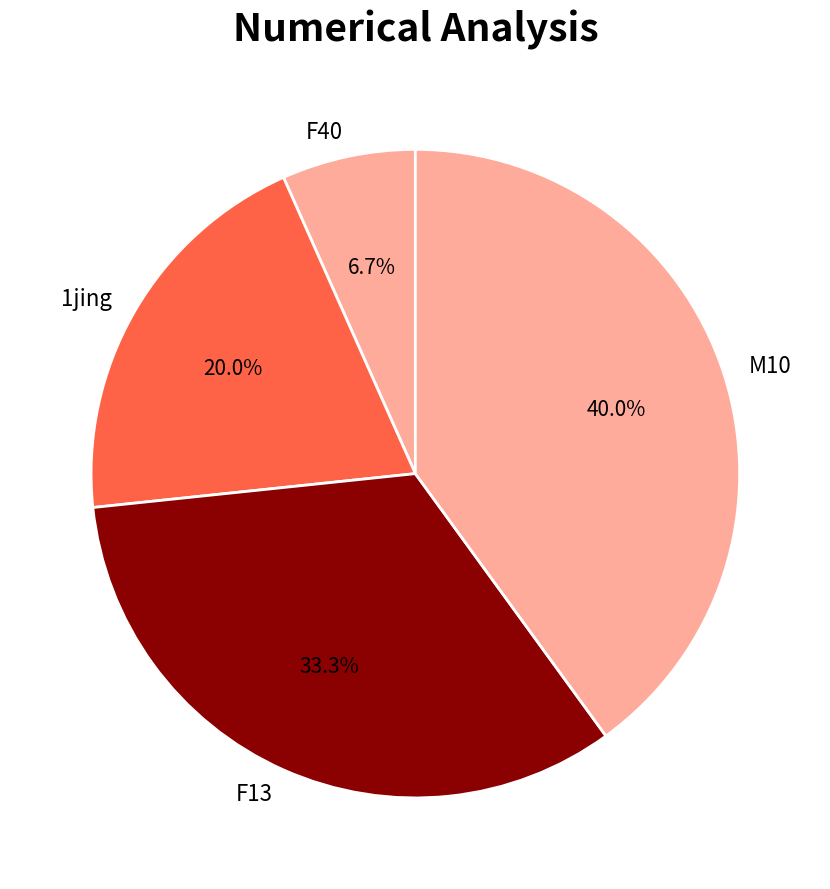

To the nearest percent, what is the average slice percentage?

25%